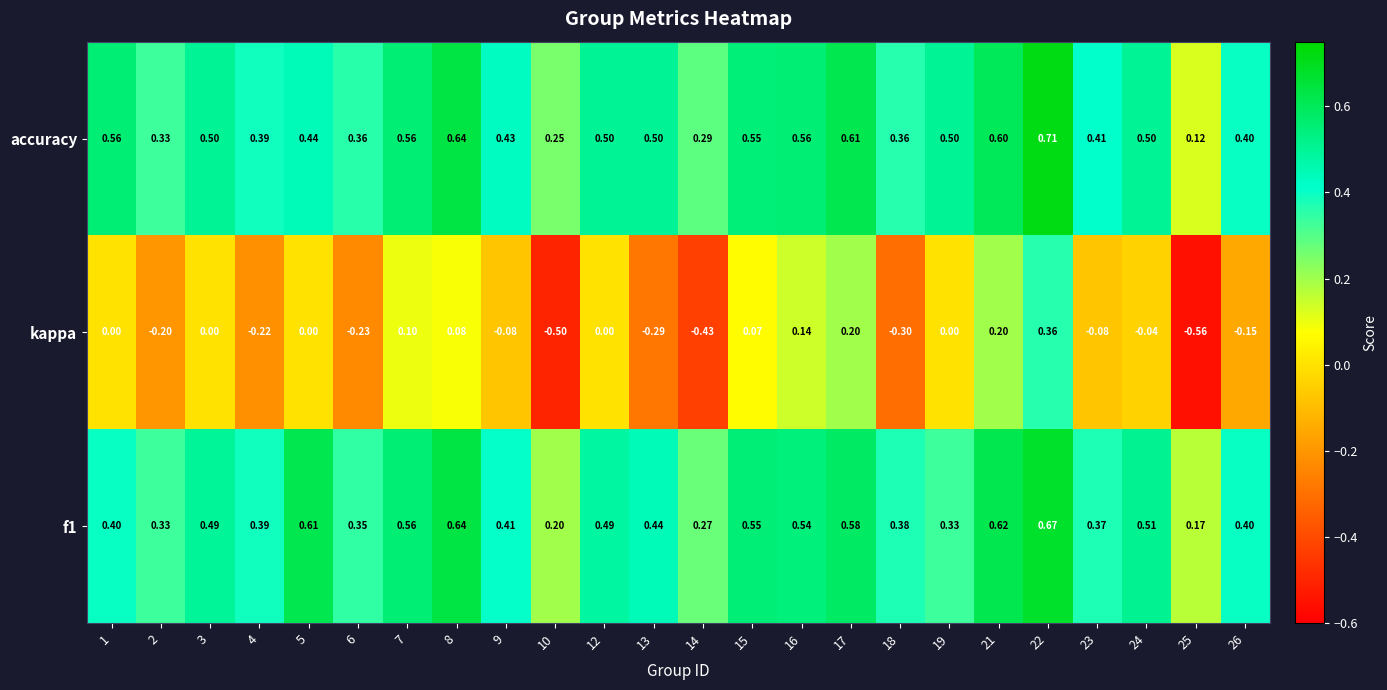

Which series has the largest total across all categories?

accuracy